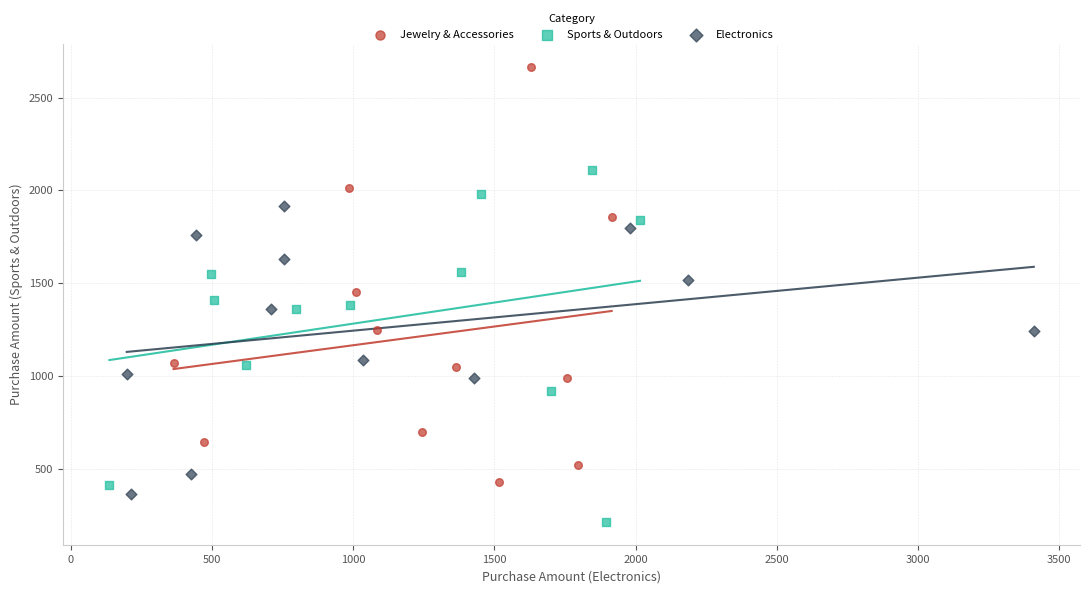

Which series has the widest spread of Y values?

Jewelry & Accessories